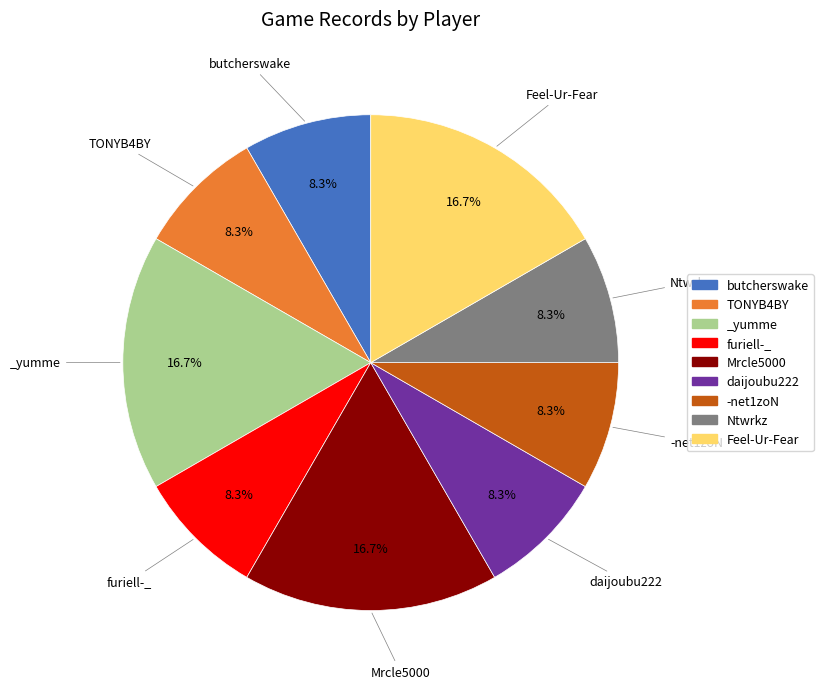

Is there a majority slice in this chart?

No